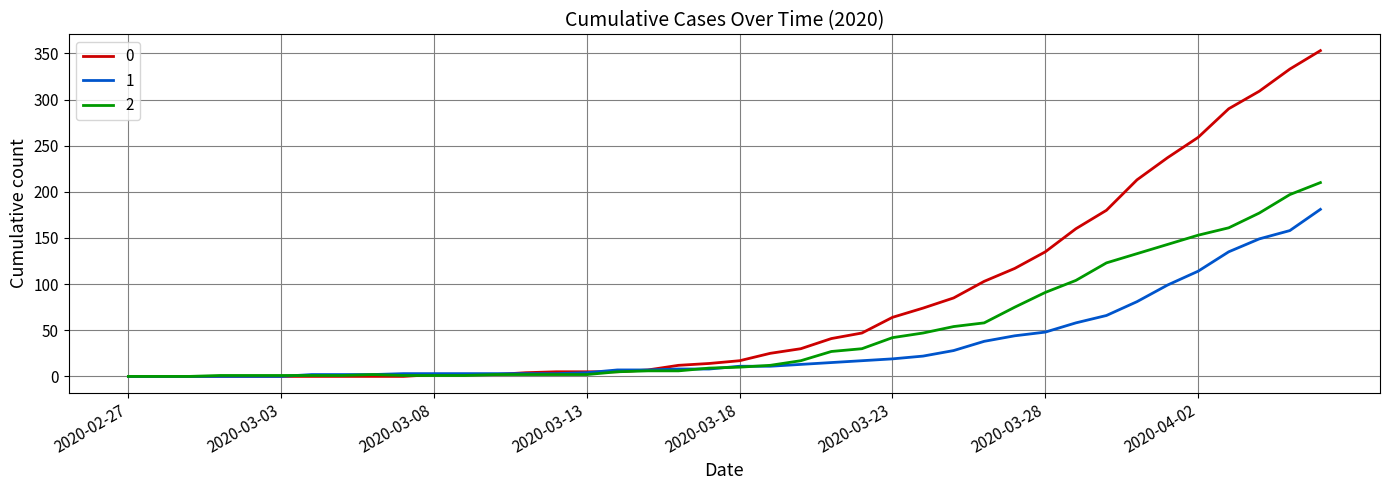

Rank the series by their maximum value, from highest to lowest.

0, 2, 1